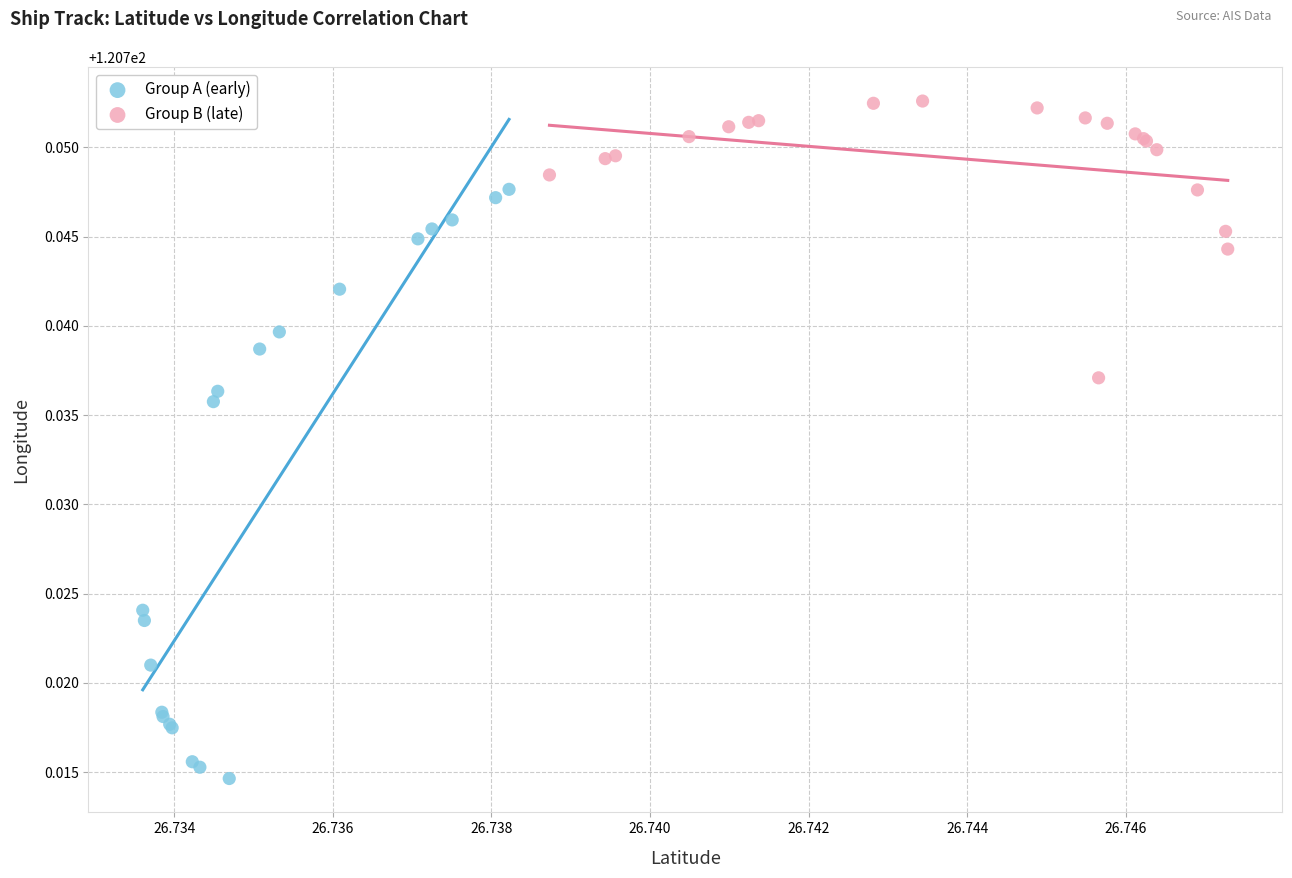

What are all the series names shown in the legend?

Group A (early), Group B (late)